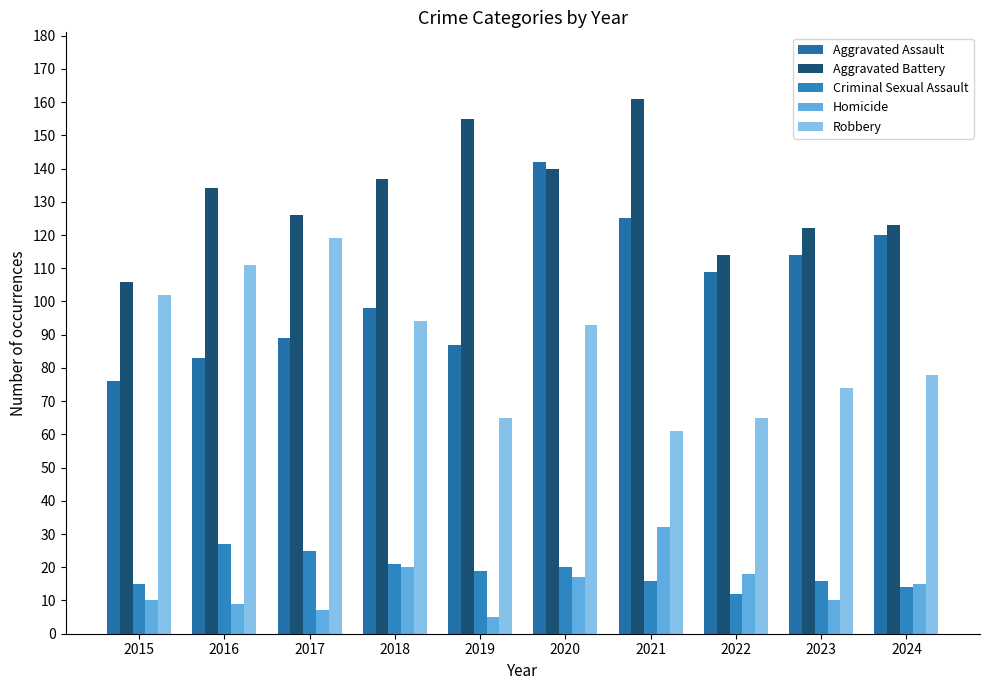

Count the number of categories in the chart.

10